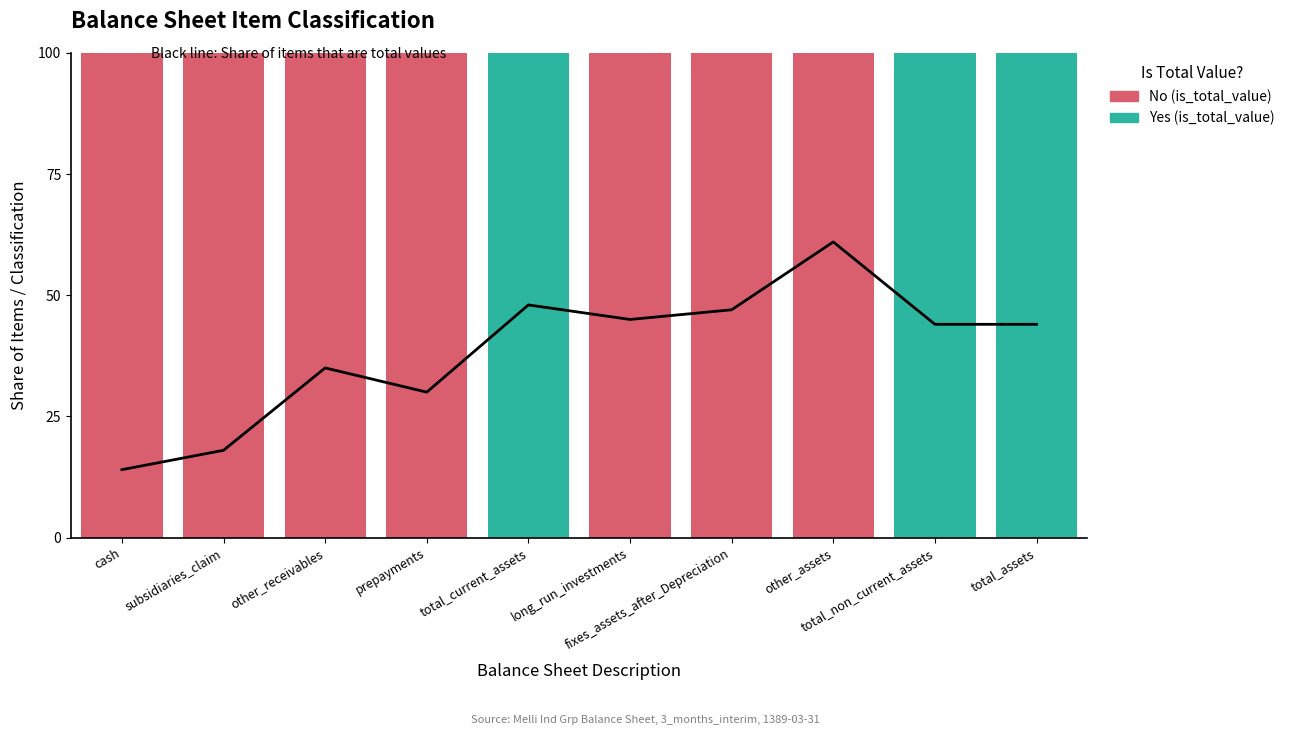

What is the label of the 4th bar from the right?

fixes_assets_after_Depreciation